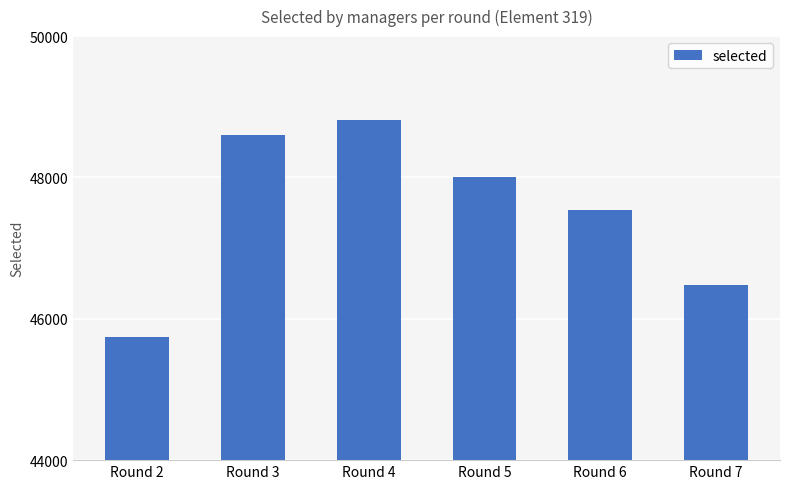

What is the sum of all values?

285187